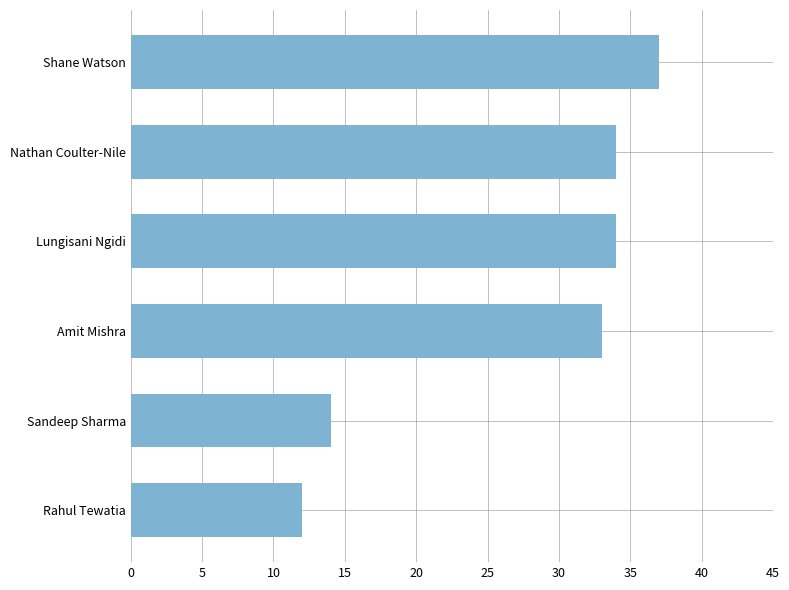

What is the smallest value displayed?

12